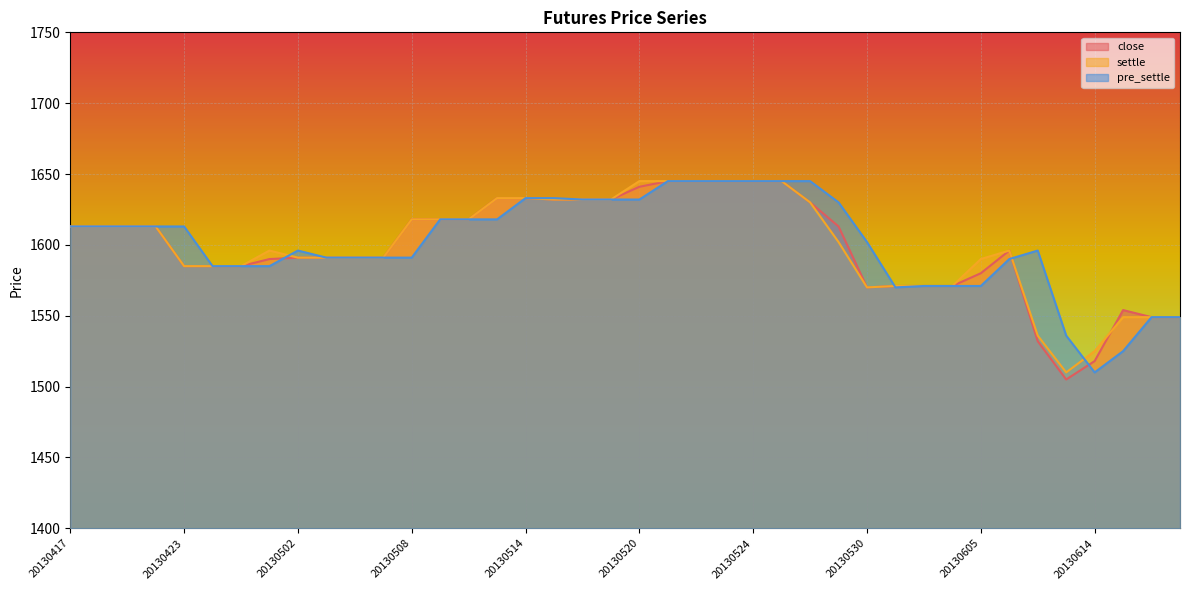

Where does the pre_settle series first go above 1613?

20130509